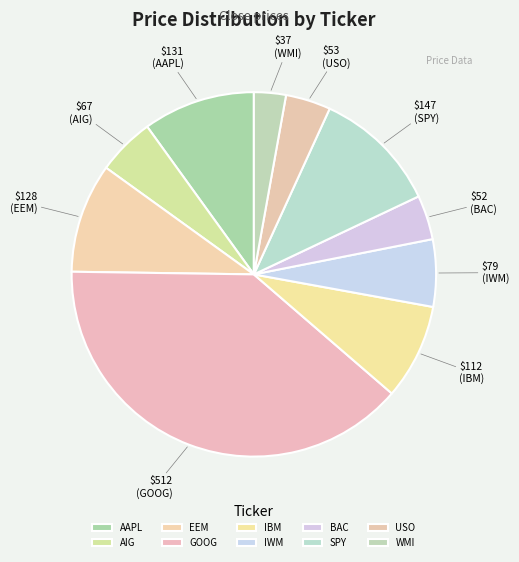

Count the number of slices in the pie.

10